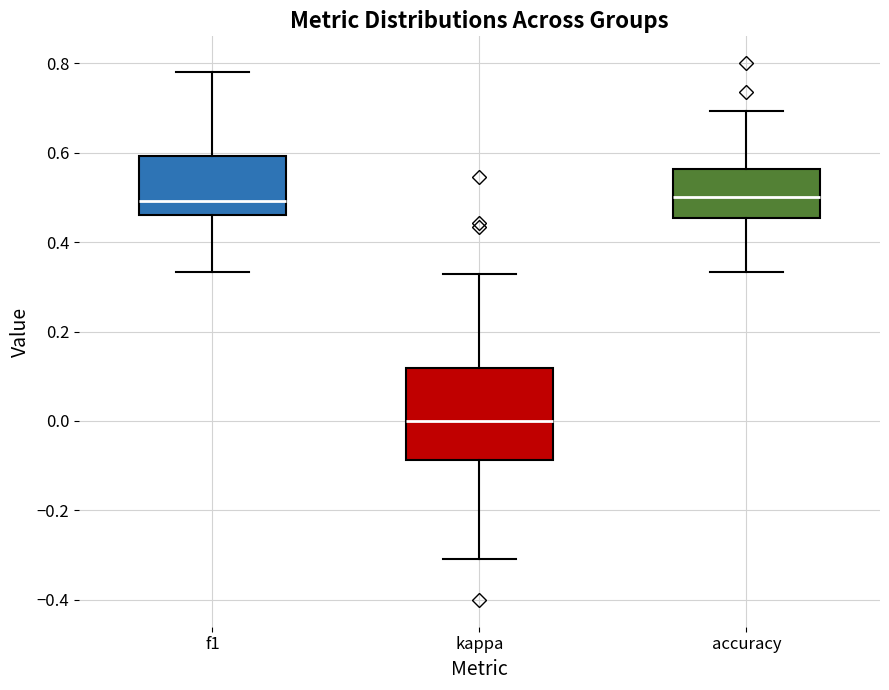

Reading left to right, read every box against the y-axis: the position of its median line, the range the box covers, and the ends of its whiskers. The values are not printed on the chart, so give them approximately, as read against the axis.

f1: median 0.50, box 0.46 to 0.60, whiskers 0.34 to 0.78
kappa: median 0.00, box -0.08 to 0.12, whiskers -0.30 to 0.32
accuracy: median 0.50, box 0.46 to 0.56, whiskers 0.34 to 0.70